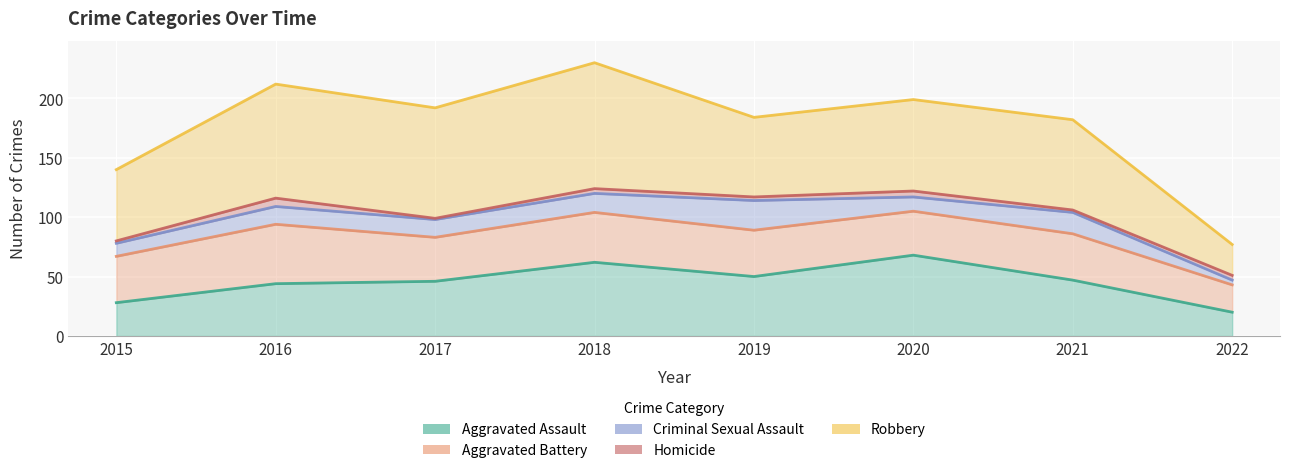

True or false: Aggravated Assault has more than 0 interior local peaks.

True